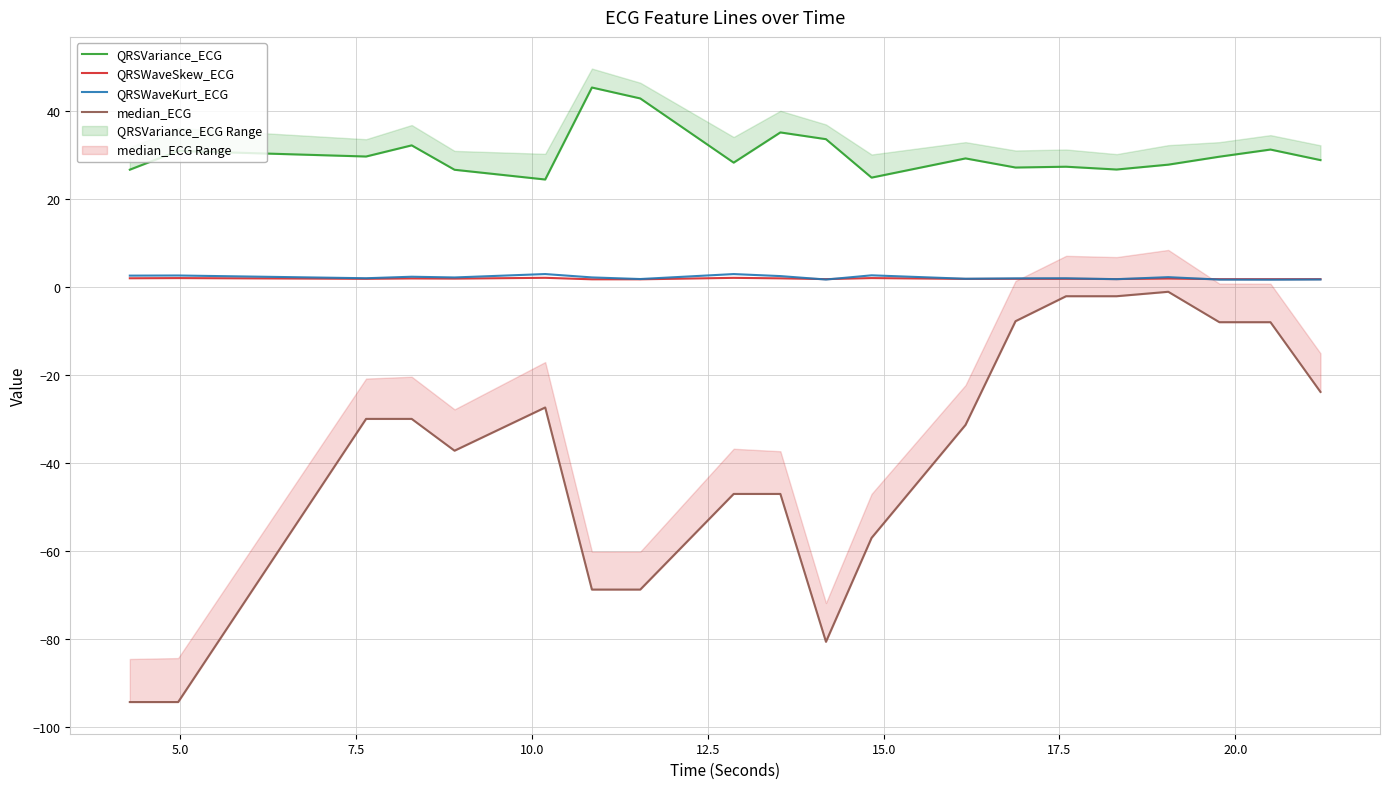

Count the number of categories in the chart.

20